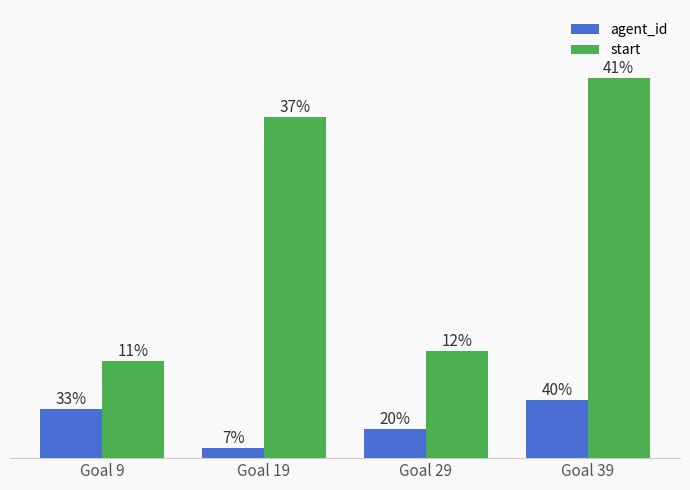

Which series has the largest range (max minus min)?

start